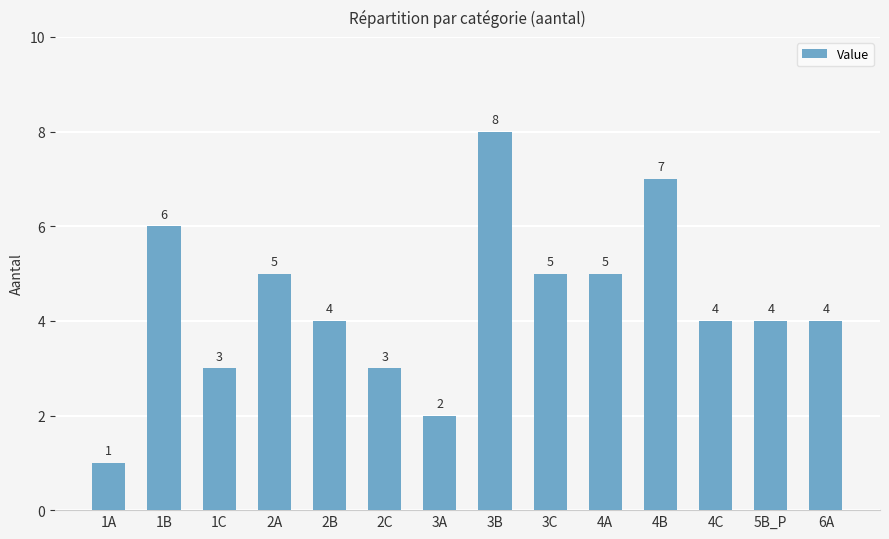

What is the label of the 2nd bar from the left?

1B